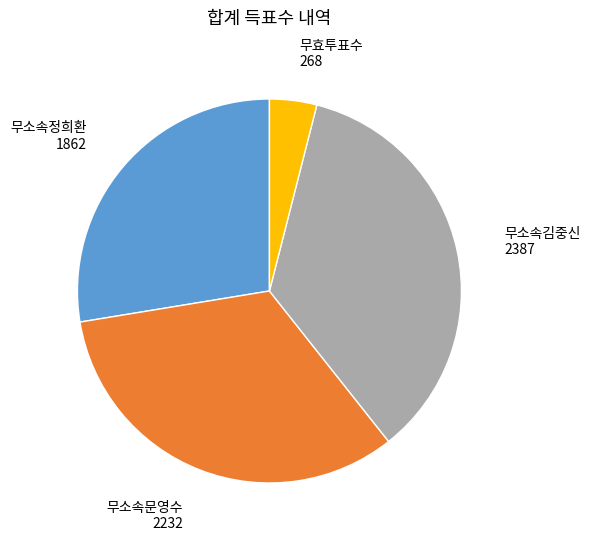

Does any single category account for the majority?

No